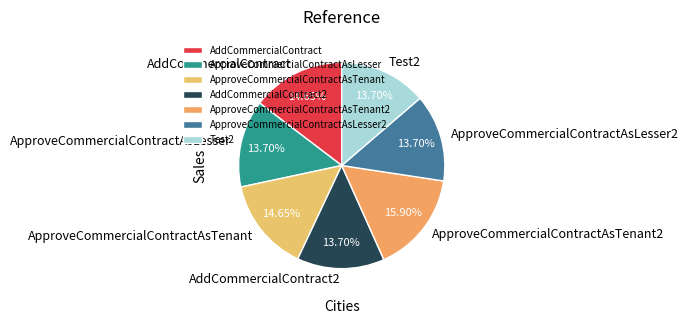

To the nearest percent, what percentage of the pie is ApproveCommercialContractAsTenant?

15%